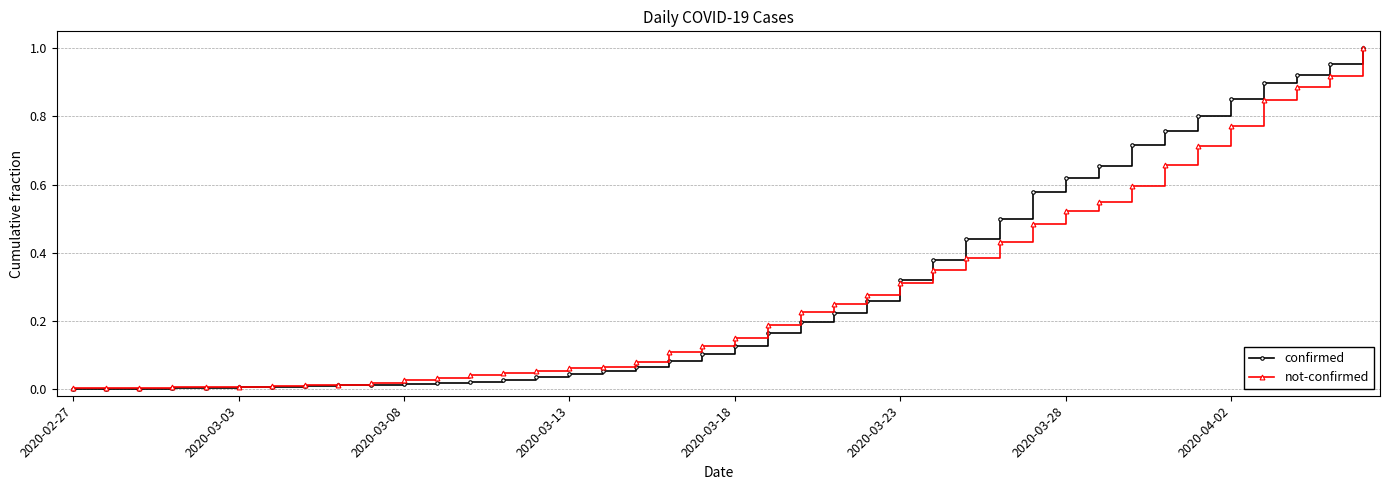

Which series has the widest spread of values?

confirmed